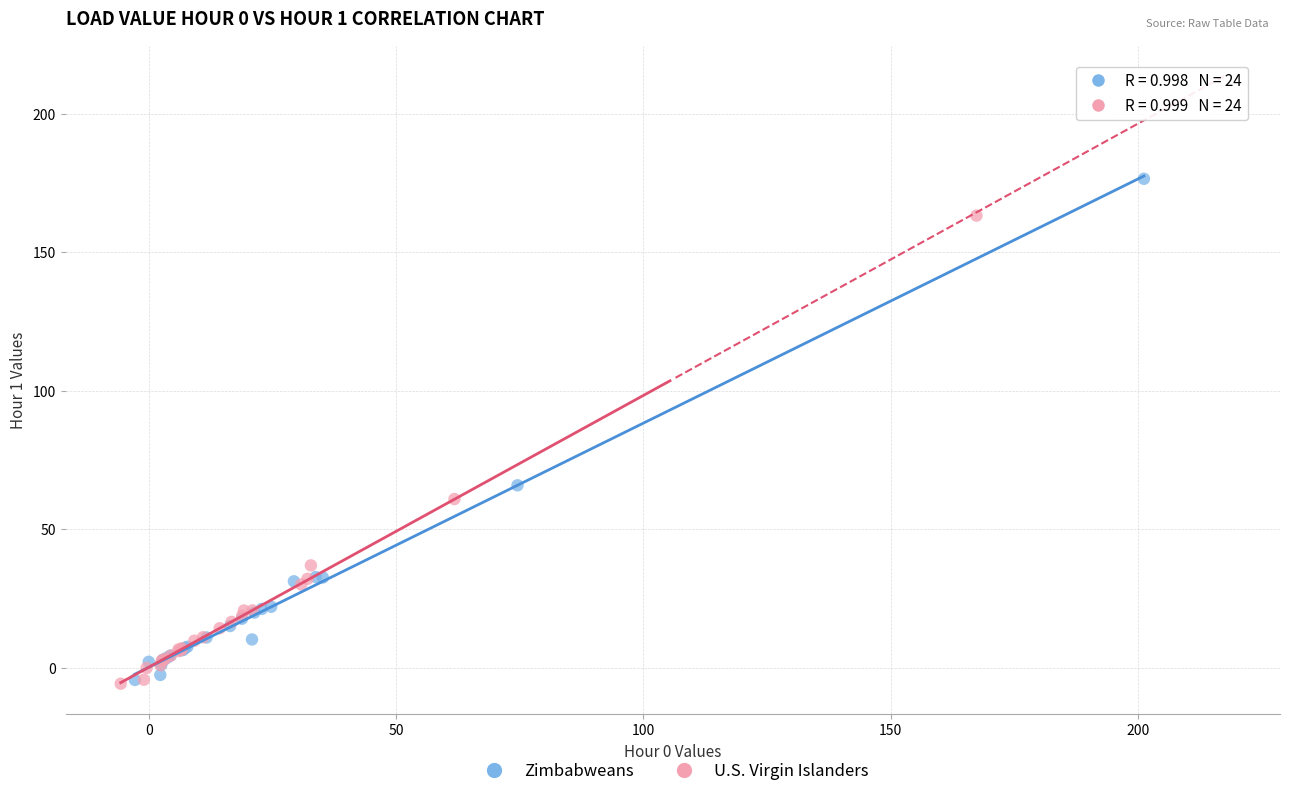

Which series has the widest spread of Y values?

Zimbabweans